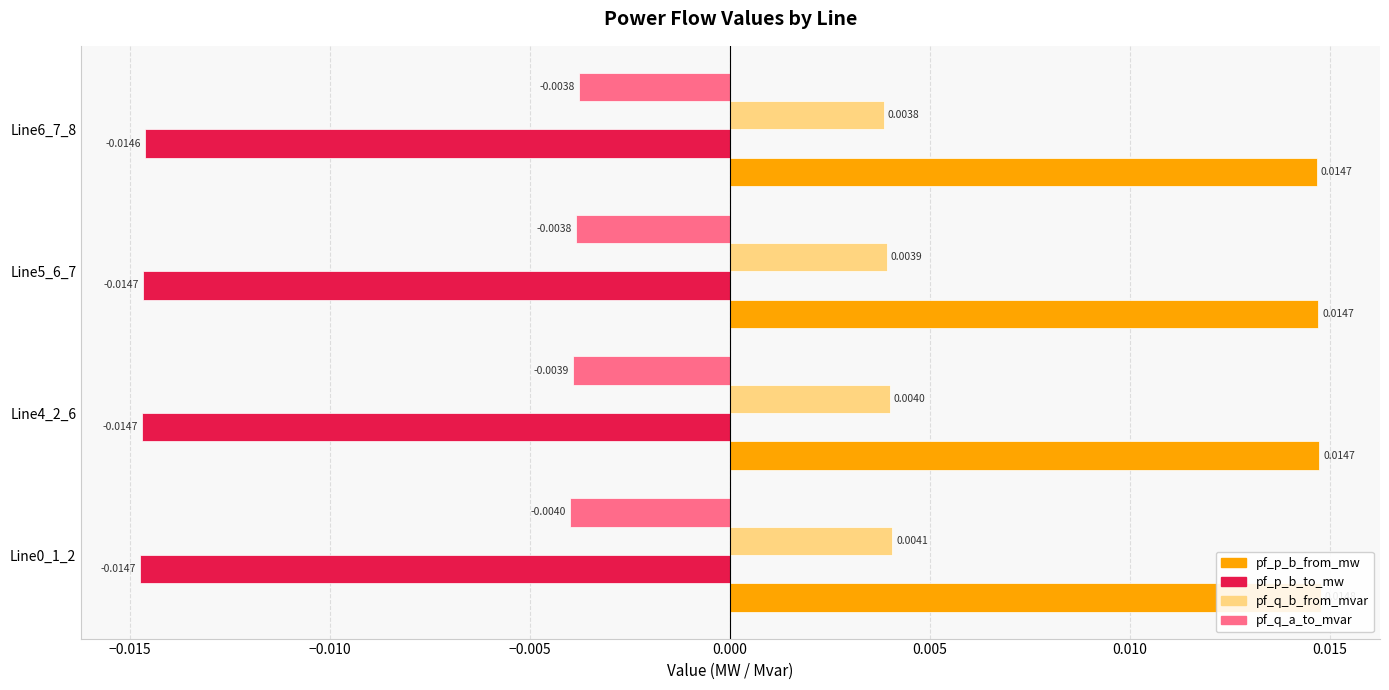

List the series in order of their overall mean, highest first.

pf_p_b_from_mw, pf_q_b_from_mvar, pf_q_a_to_mvar, pf_p_b_to_mw